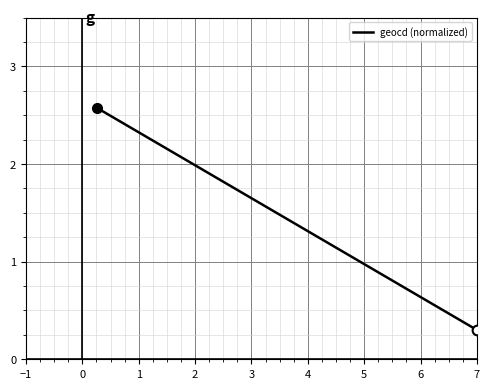

What is the maximum value shown in the chart?

2.6